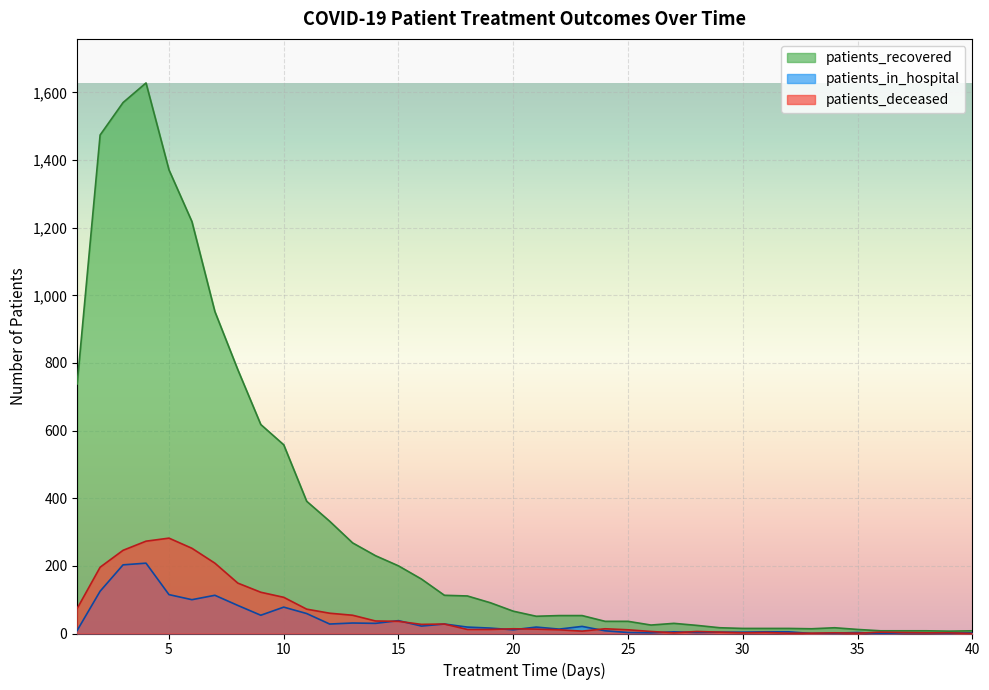

How many data points in patients_recovered are above 66?

19